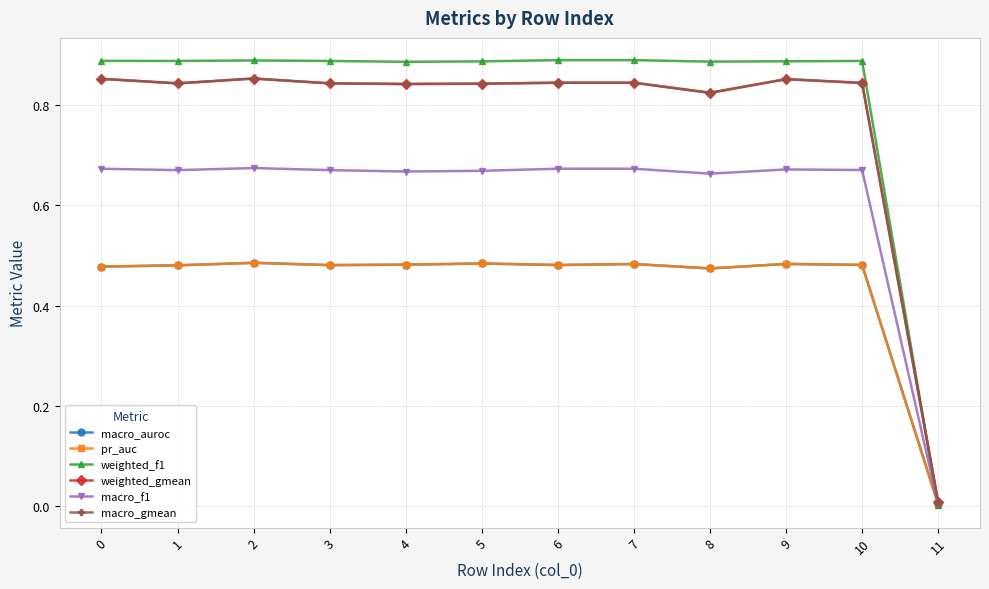

Between 5 and 0, which is larger?

5